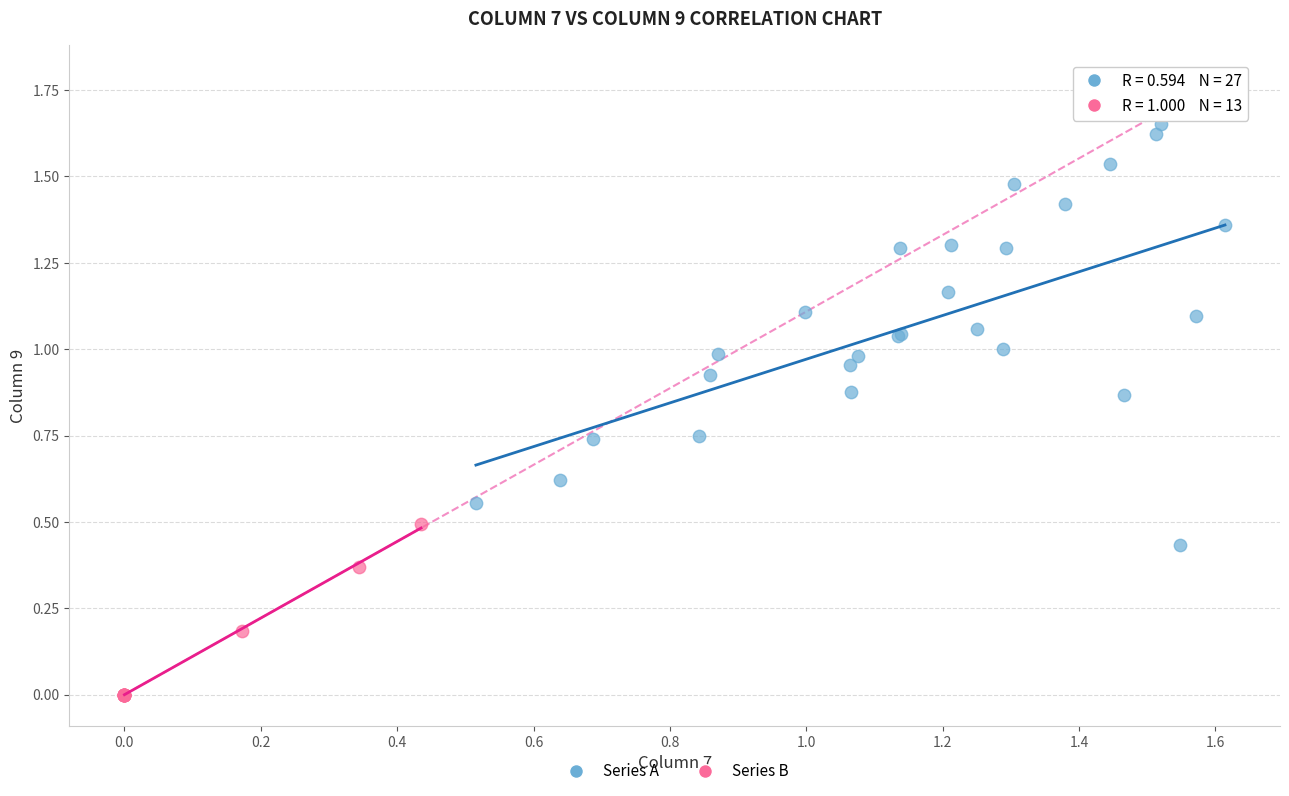

Which series contains the lowest Y value?

Series B